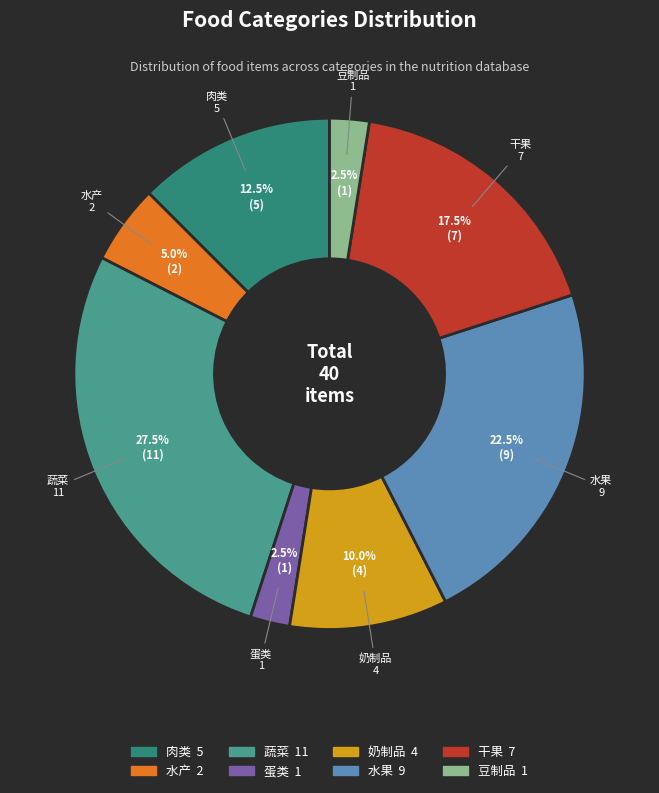

Between 水产 and 水果, which is larger?

水果